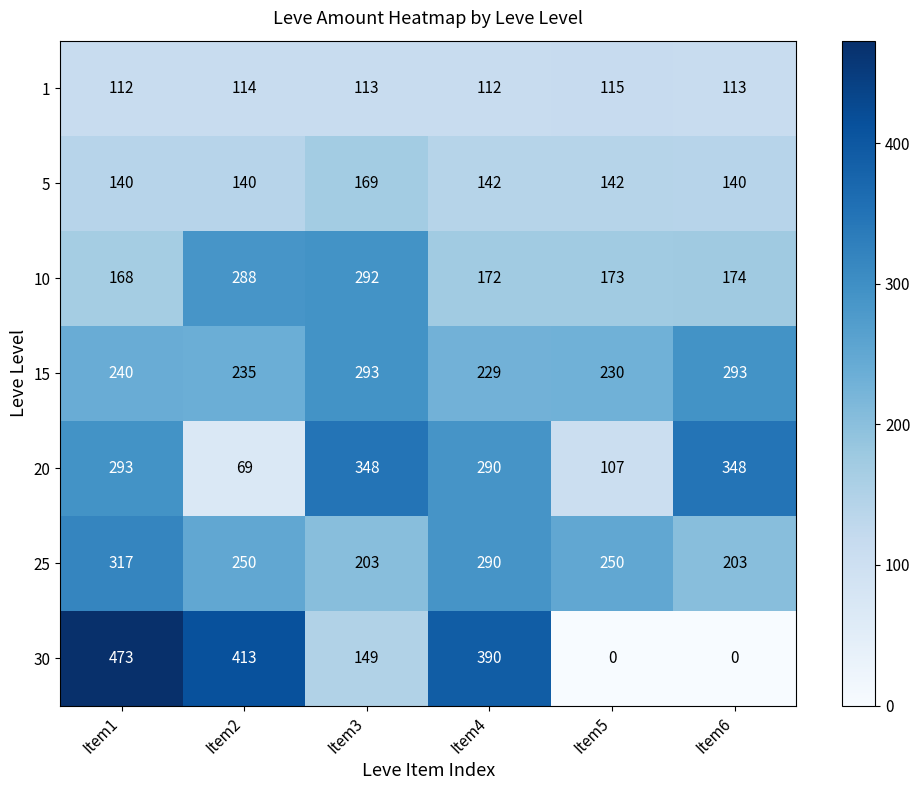

What is the spread (max minus min) of values at Item3?

235